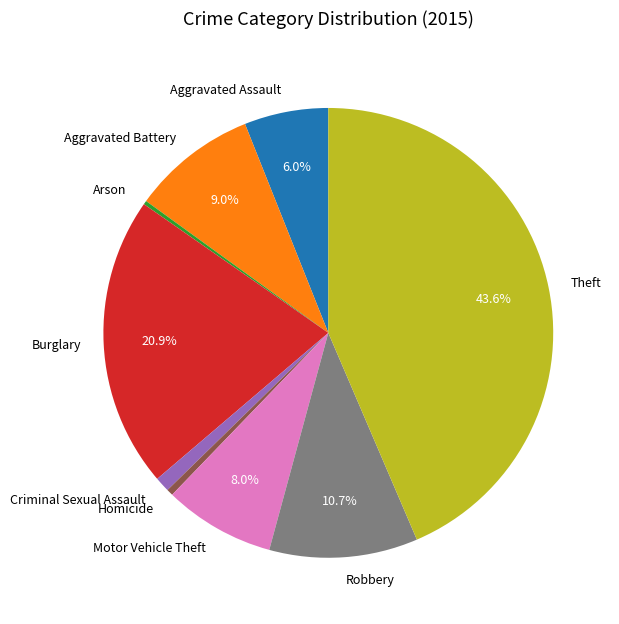

Approximately how many times larger is the value at Burglary compared to Theft?

0.5